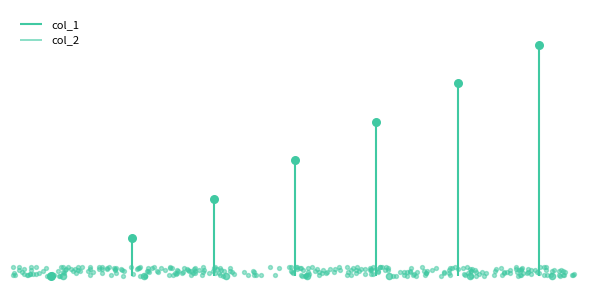

Between 1417647741 and 1418490140, which is larger?

1418490140